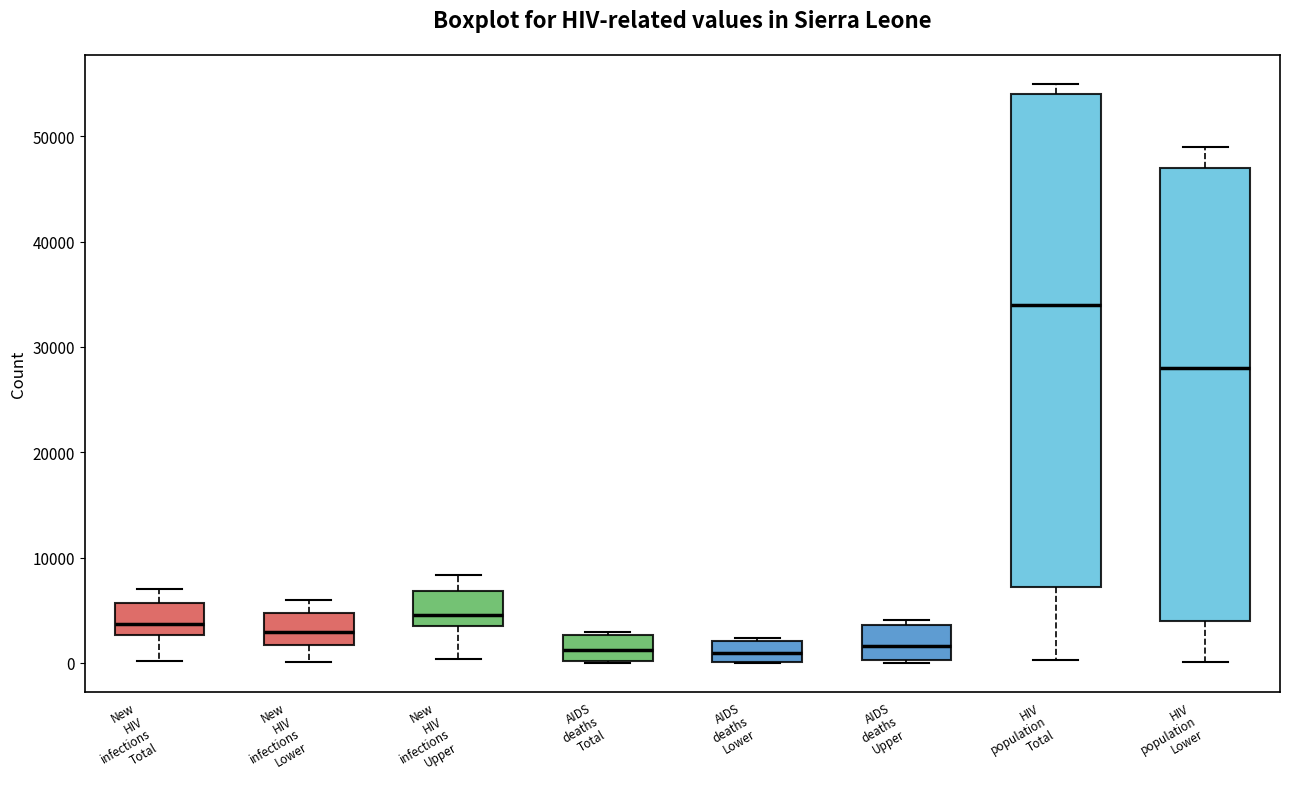

Where does the lower whisker of the box for New HIV infections Upper end on the y-axis? The values are not printed on the chart, so give them approximately, as read against the axis.

0